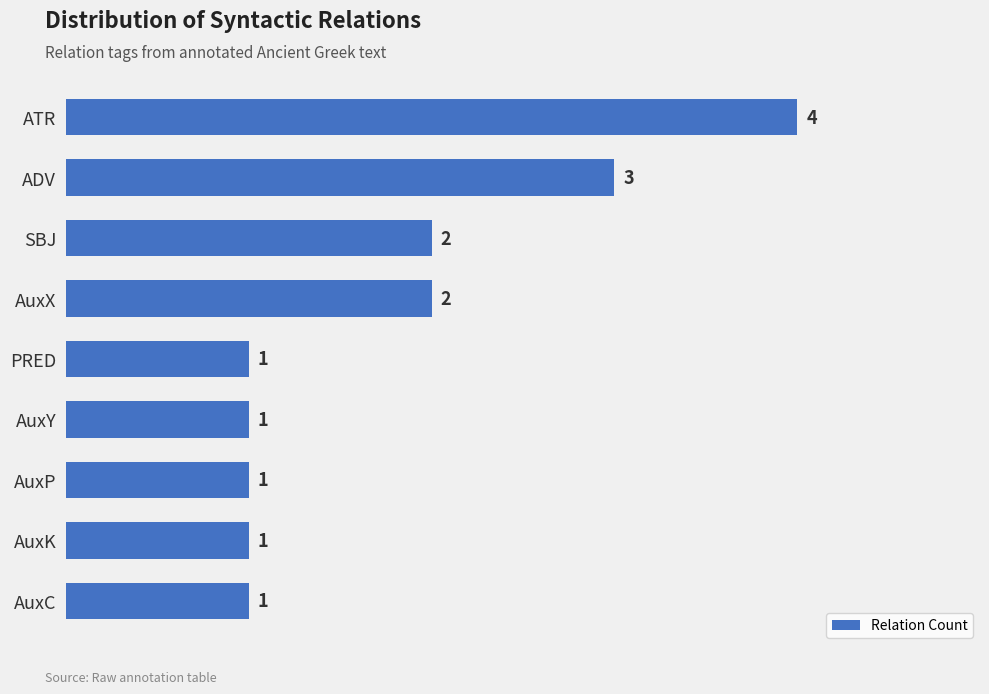

What is the approximate value at ADV?

3